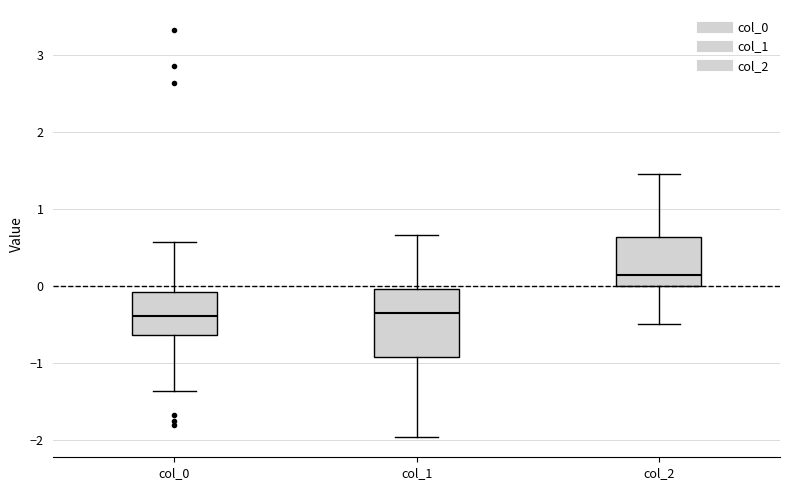

Which box is the tallest, from its lower edge to its upper edge?

col_1